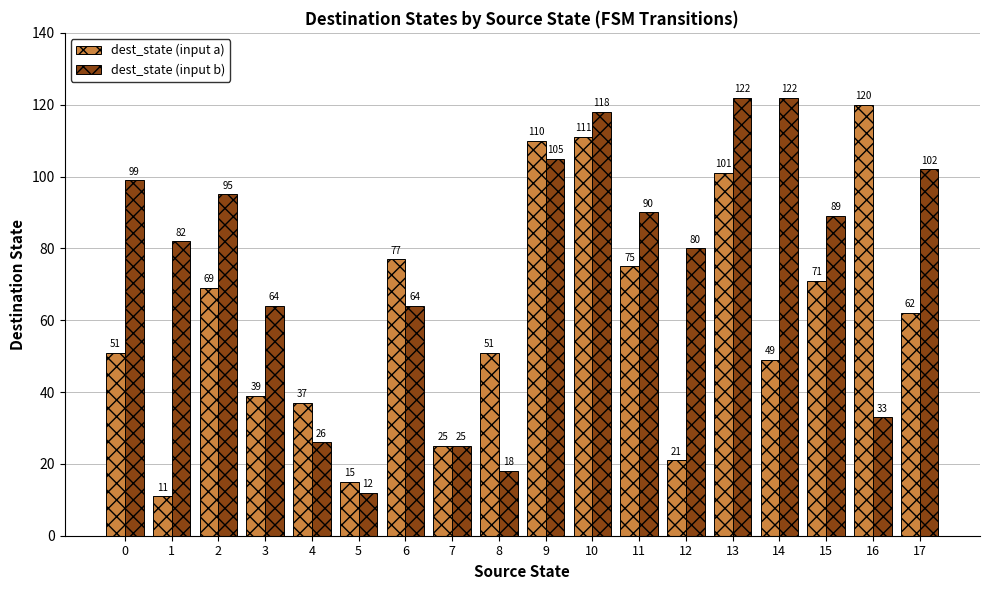

At which label does dest_state (input a) reach its peak?

16